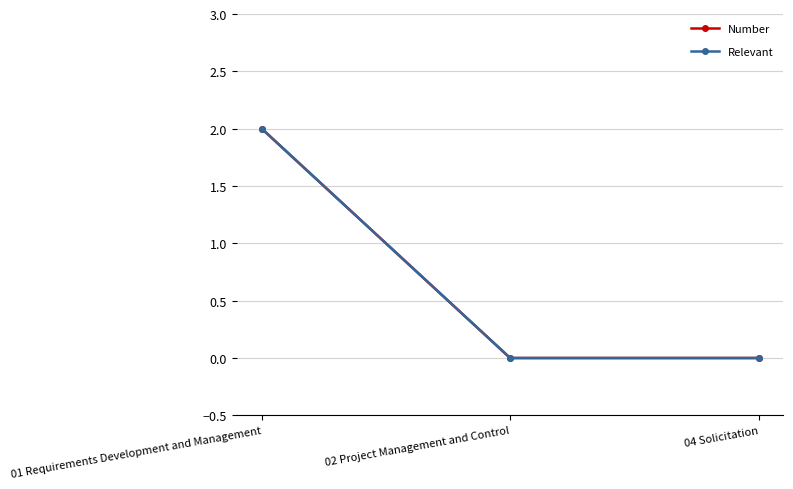

How many distinct data groups are displayed?

2